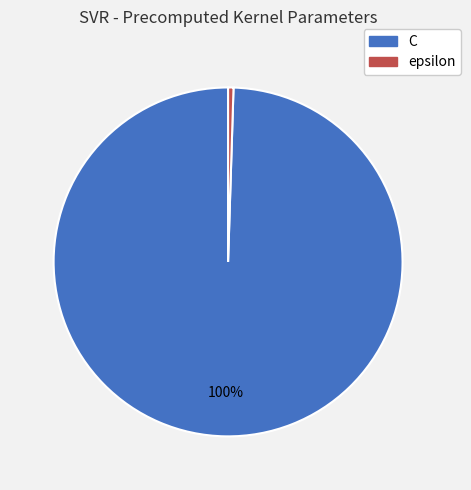

How many segments does this pie chart have?

2